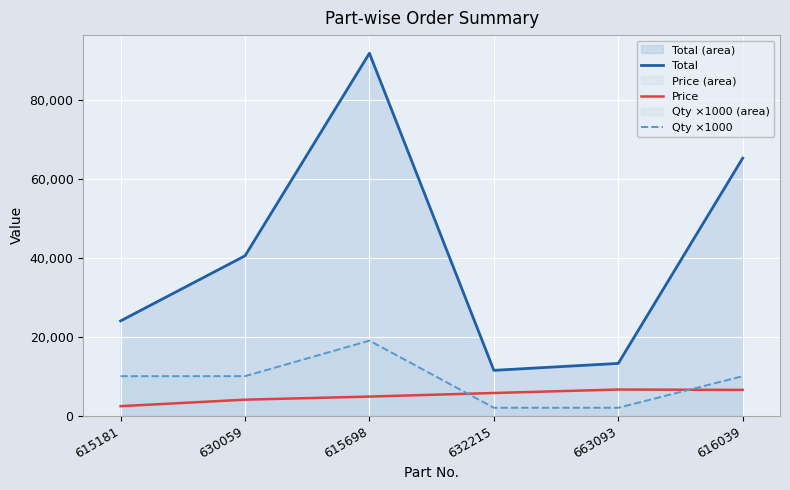

Reading right to left, transcribe all the data shown in this chart.

Total: 616039=65210	663093=13230	632215=11476	615698=91789	630059=40480	615181=24000
Price: 616039=6521	663093=6615	632215=5738	615698=4831	630059=4048	615181=2400
Qty ×1000: 616039=10000	663093=2000	632215=2000	615698=19000	630059=10000	615181=10000